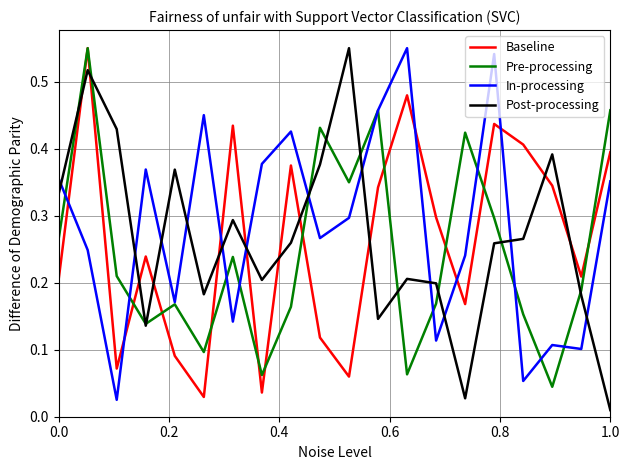

Is this an area chart (filled region under the line)?

No